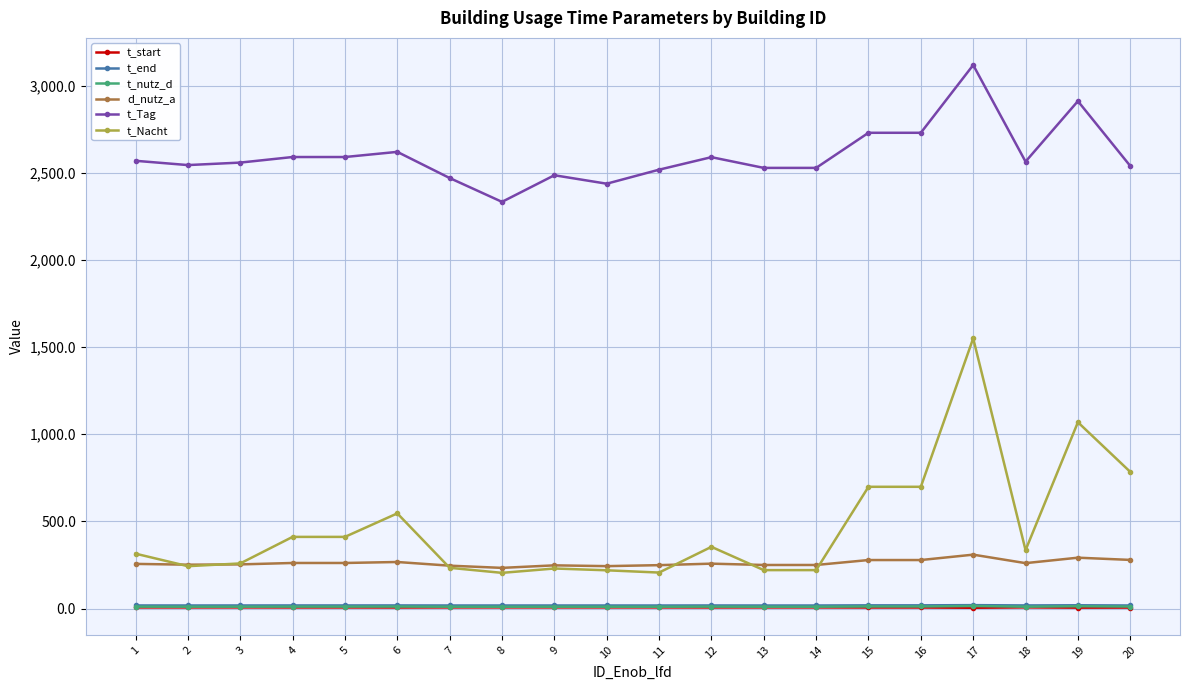

What are all the series names shown in the legend?

t_start, t_end, t_nutz_d, d_nutz_a, t_Tag, t_Nacht